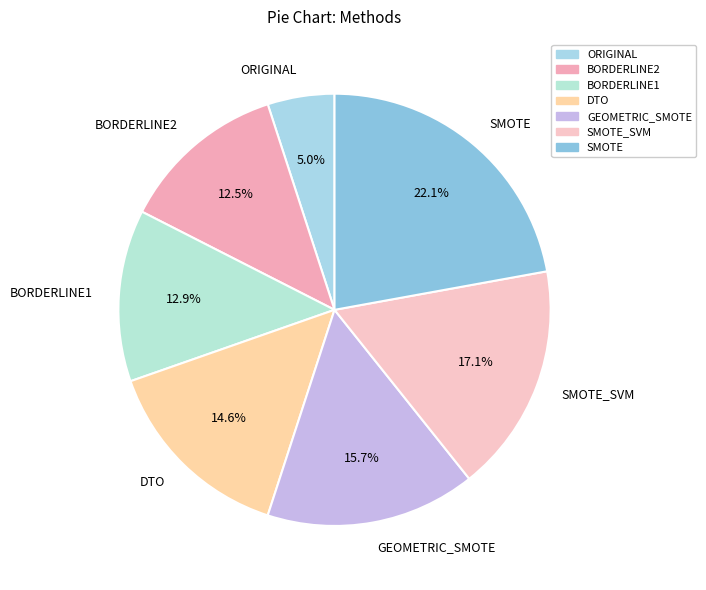

Does BORDERLINE1 represent more than half of the total?

No